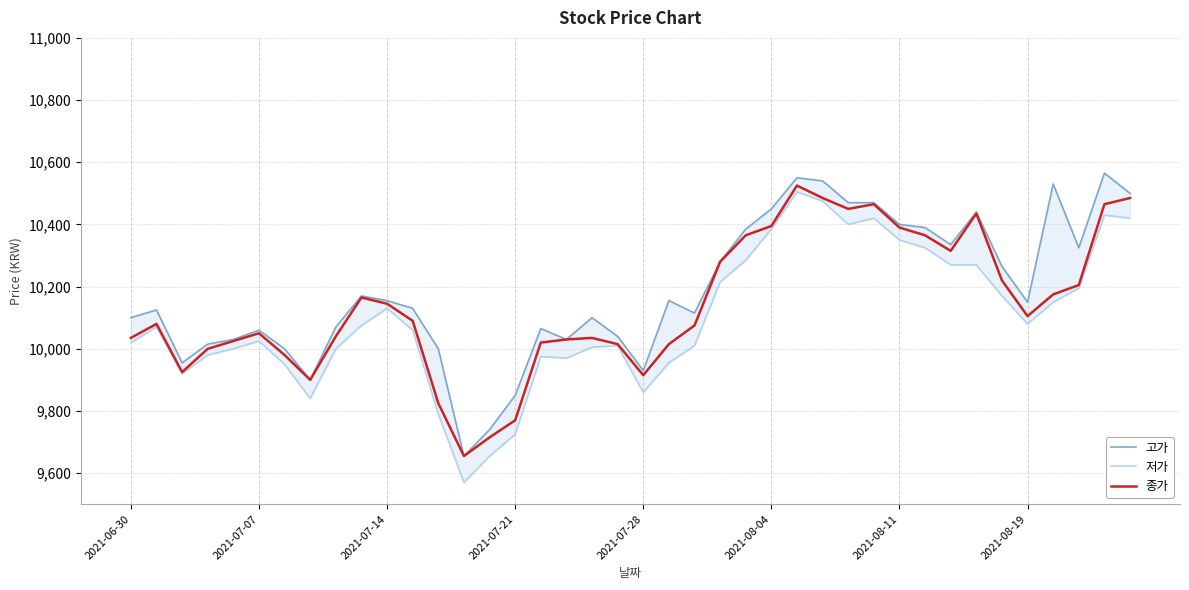

Rank the series at 12 from highest to lowest value.

고가, 종가, 저가